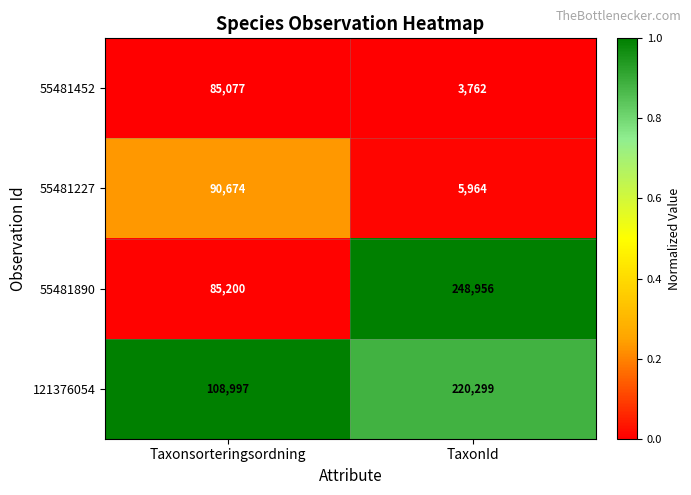

Is the value of 55481452 at Taxonsorteringsordning greater than the value of 55481890 at TaxonId?

No